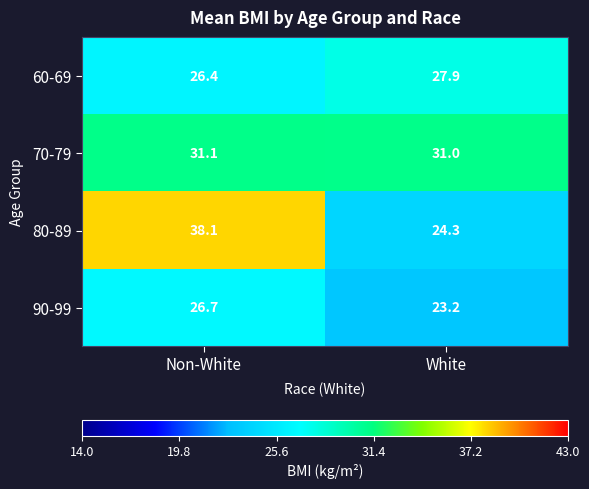

Count the number of categories in the chart.

2